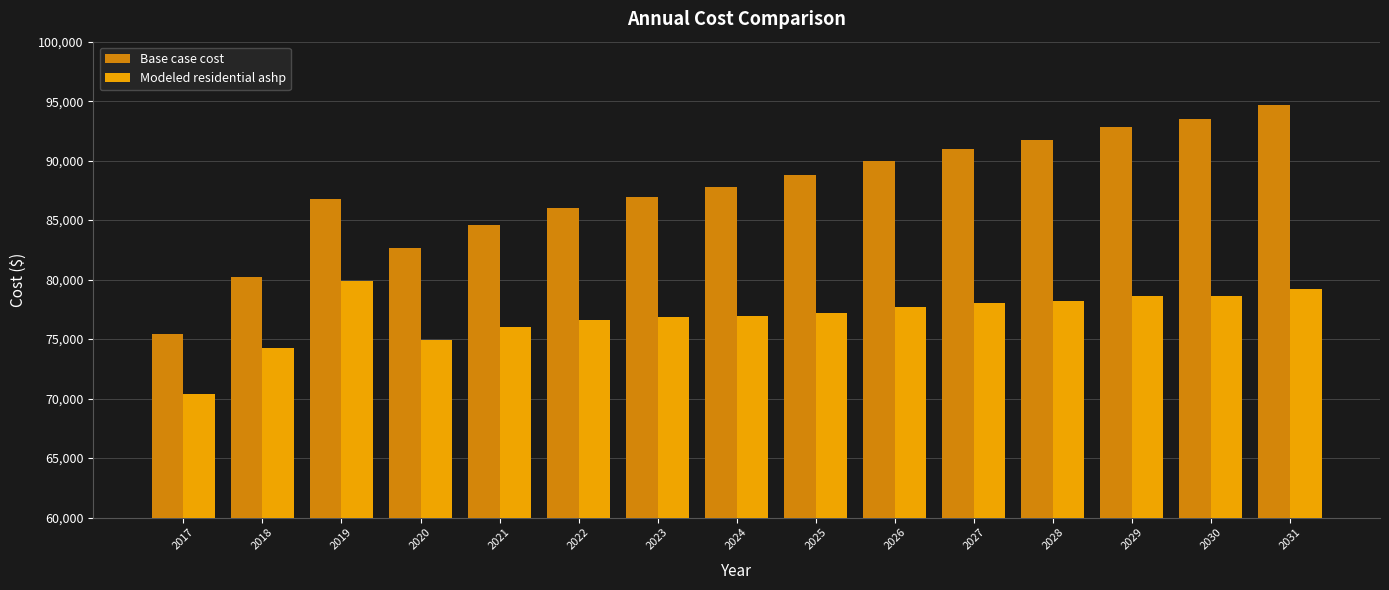

What is the smallest value displayed?

70361.6